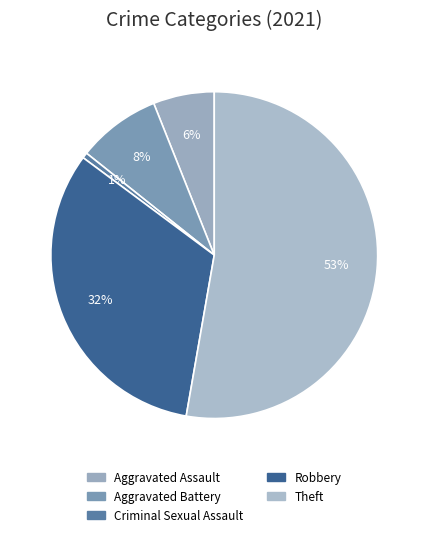

What is the majority slice?

Theft